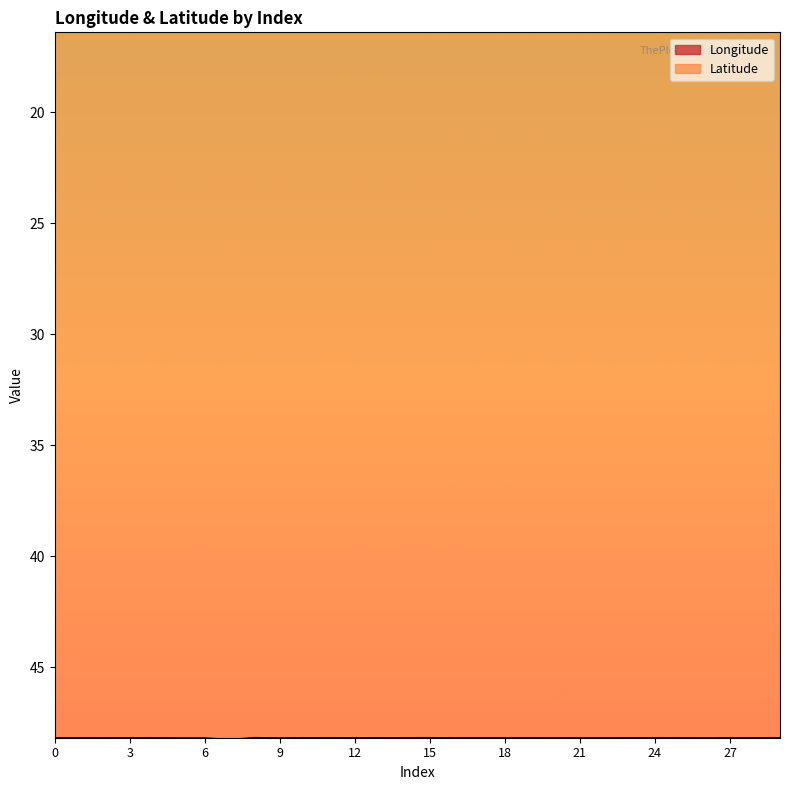

At which category does the chart reach its peak across all series?

7